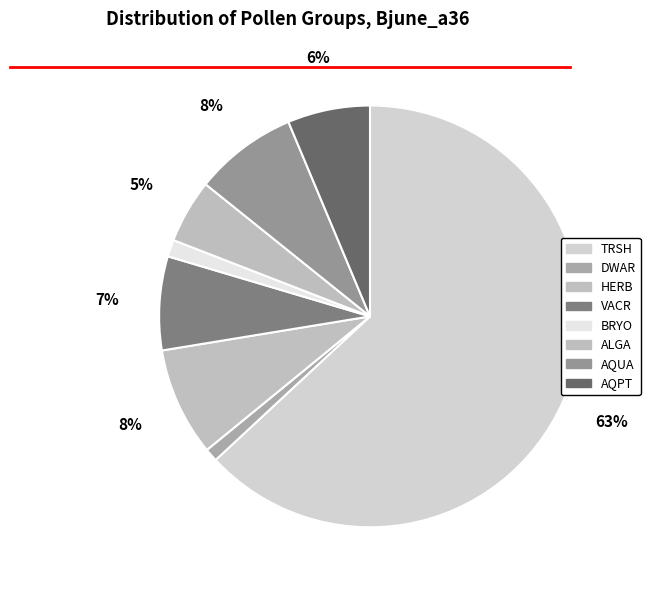

Count the number of slices in the pie.

8